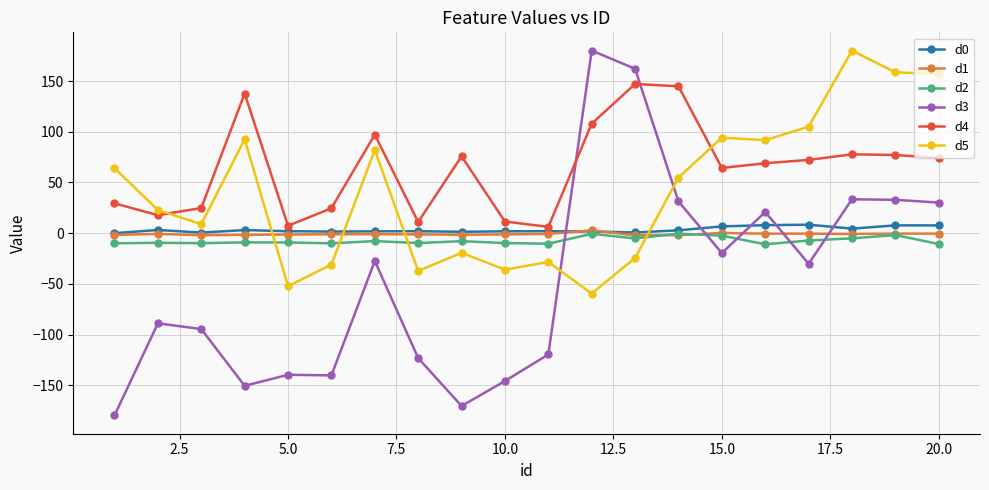

Which series has the largest total across all categories?

d4